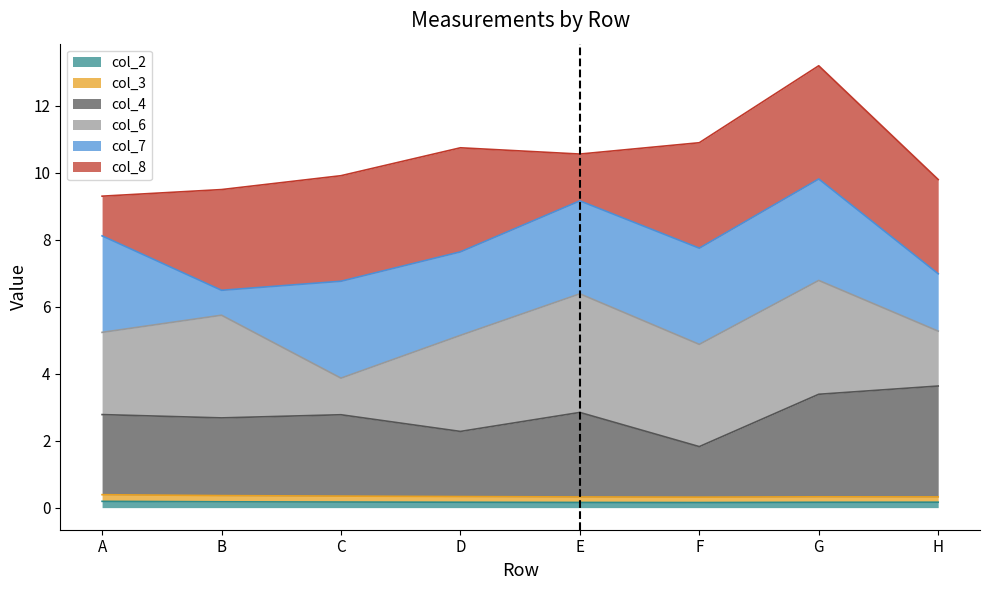

True or false: col_4 and col_3 cross at least once.

False